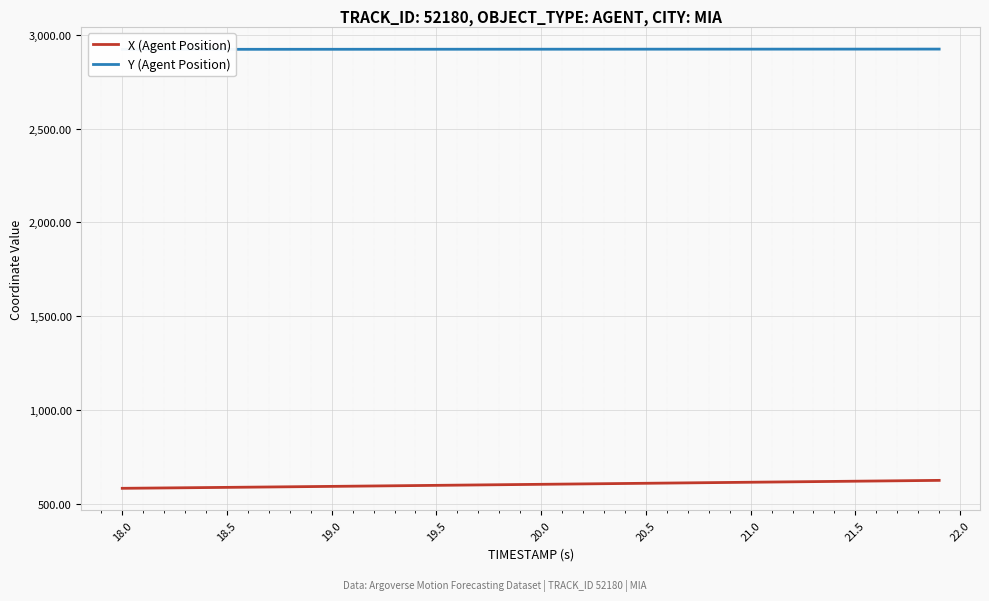

True or false: Y (Agent Position) and X (Agent Position) cross at least once.

False